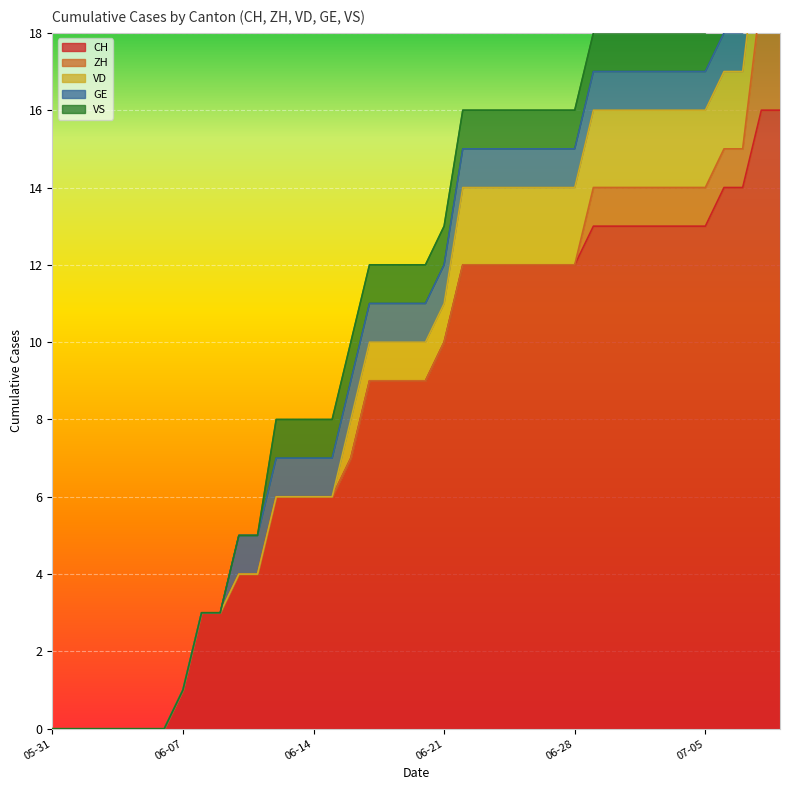

What position from the right is 2020-06-28?

12